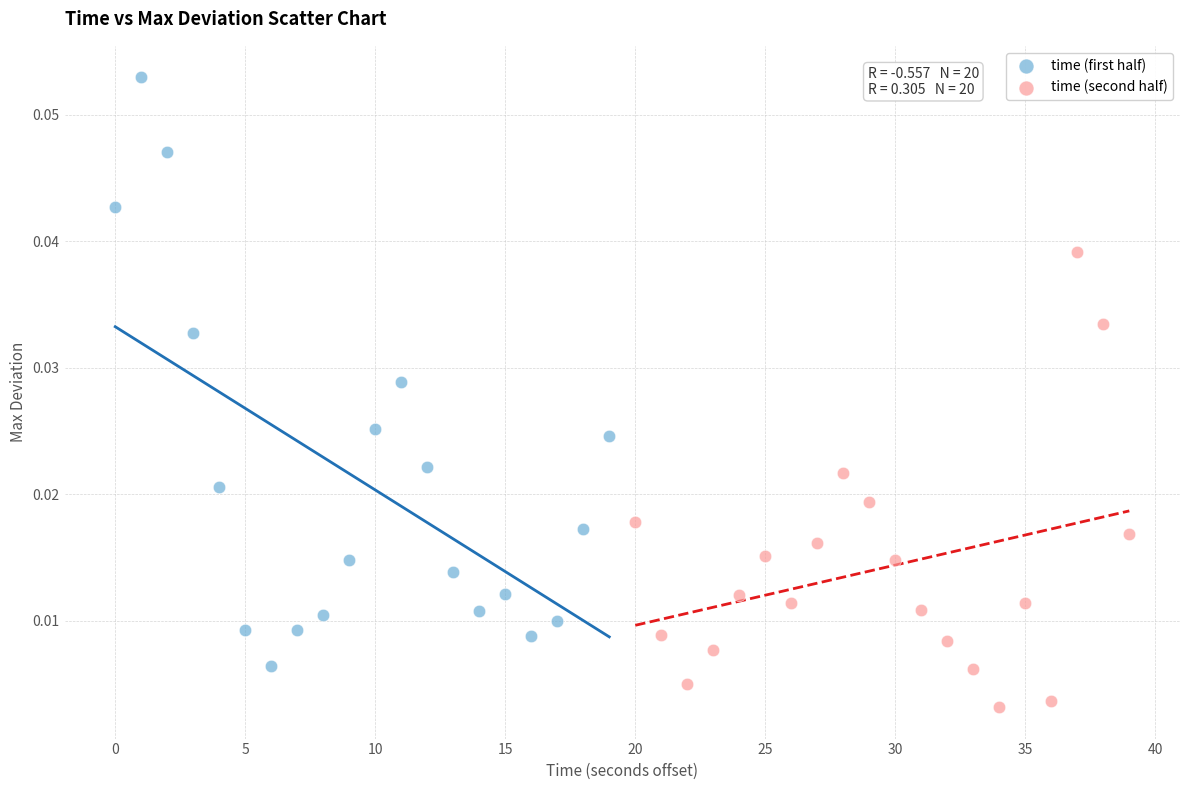

Which series contains the lowest Y value?

time (second half)